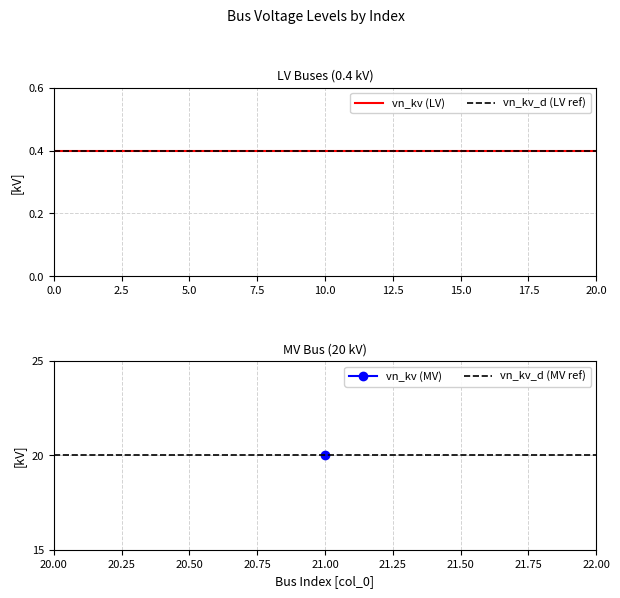

Reading right to left, what are all the values shown in this chart?

vn_kv: 20.0	0.4	0.4	0.4	0.4	0.4	0.4	0.4	0.4	0.4	0.4	0.4	0.4	0.4	0.4	0.4	0.4	0.4	0.4	0.4	0.4	0.4
vn_kv_ref: 20.0	0.4	0.4	0.4	0.4	0.4	0.4	0.4	0.4	0.4	0.4	0.4	0.4	0.4	0.4	0.4	0.4	0.4	0.4	0.4	0.4	0.4